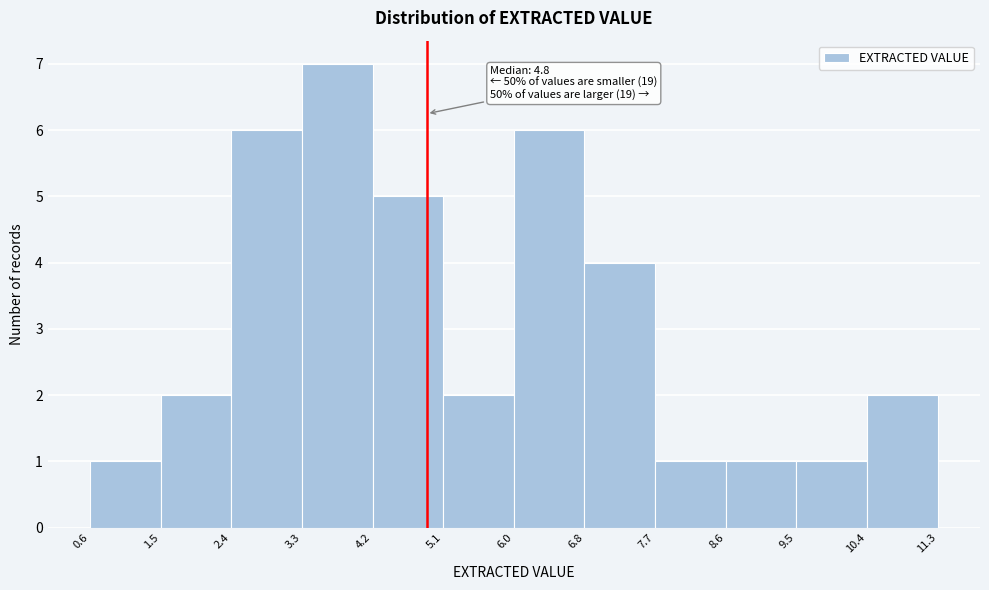

Over which range of the x-axis is the bar tallest?

3.3 to 4.2